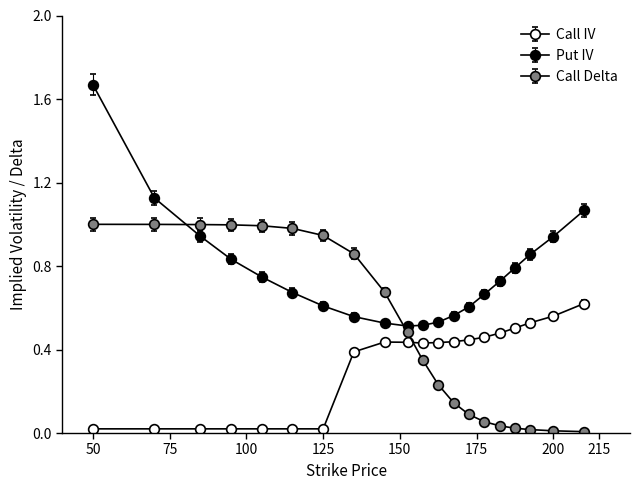

Where is the first local maximum for Call IV?

150